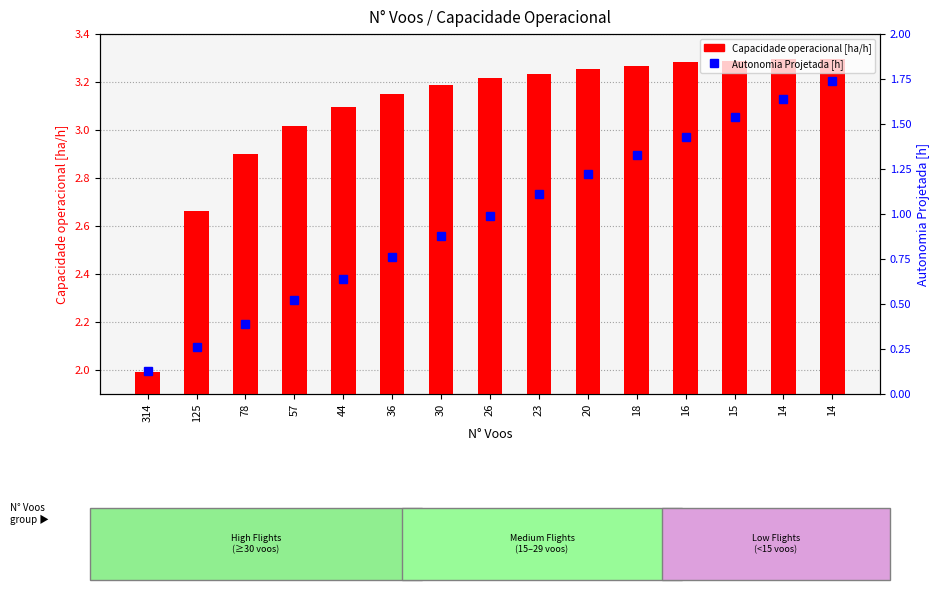

Reading left to right, list all the values displayed in this chart.

Capacidade operacional [ha/h]: 2.0	2.7	2.9	3.0	3.1	3.1	3.2	3.2	3.2	3.3	3.3	3.3	3.3	3.3	3.3
Autonomia Projetada [h]: 0.1	0.3	0.4	0.5	0.6	0.8	0.9	1.0	1.1	1.2	1.3	1.4	1.5	1.6	1.7